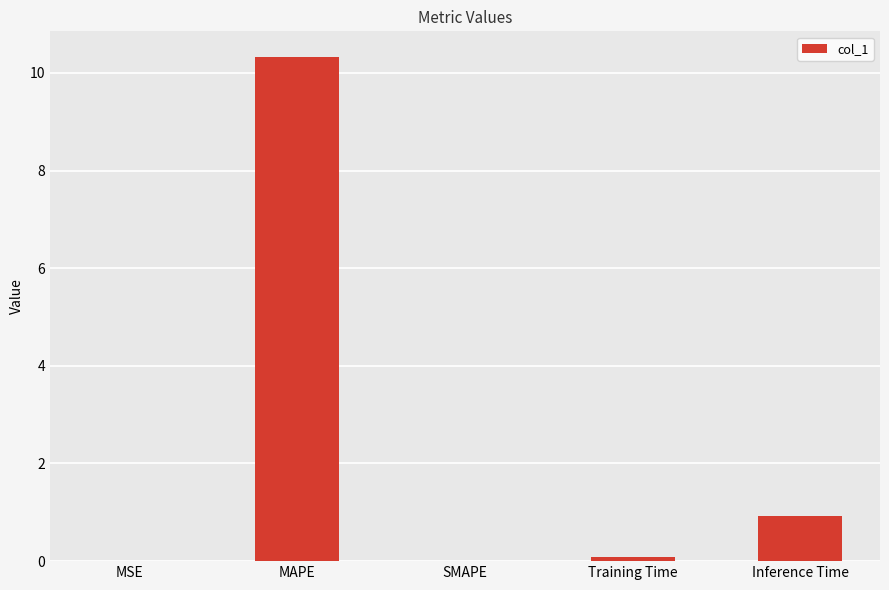

True or false: the data shows 0.1 at Training Time.

True